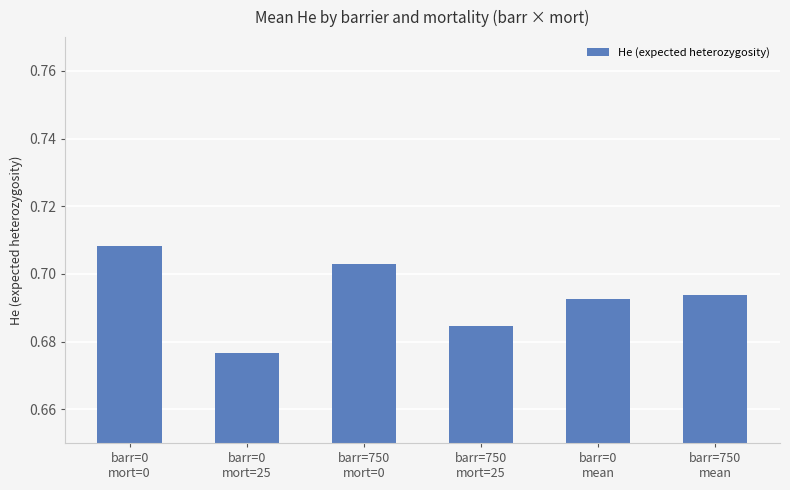

How many values are between 0 and 1?

6